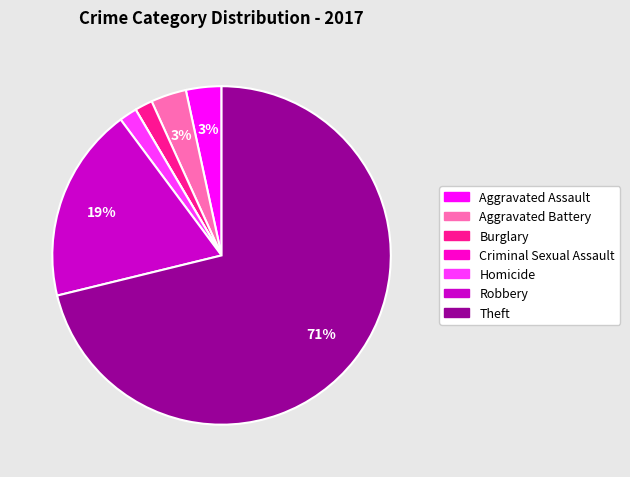

Do Aggravated Assault and Aggravated Battery together represent more than half of the pie?

No